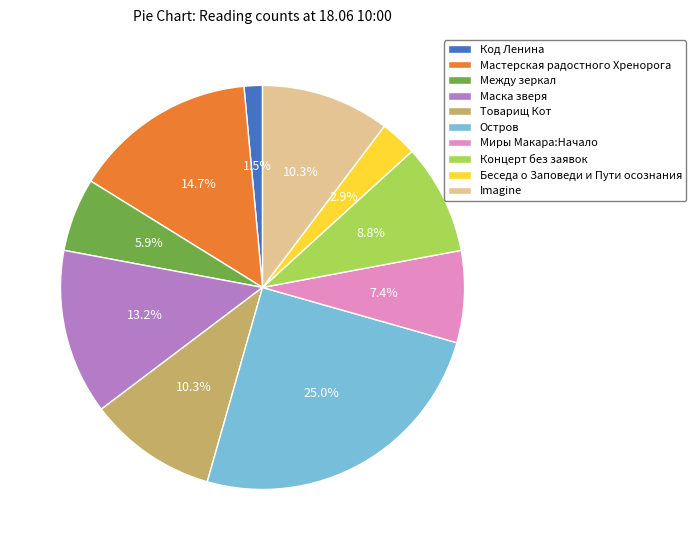

Which slice is the smallest?

Код Ленина